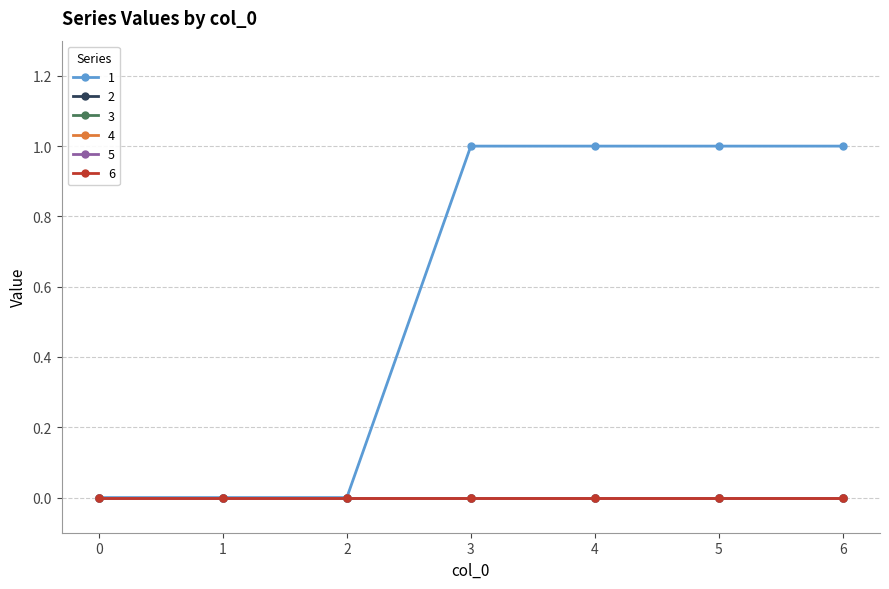

True or false: 4 and 5 intersect in this chart.

False